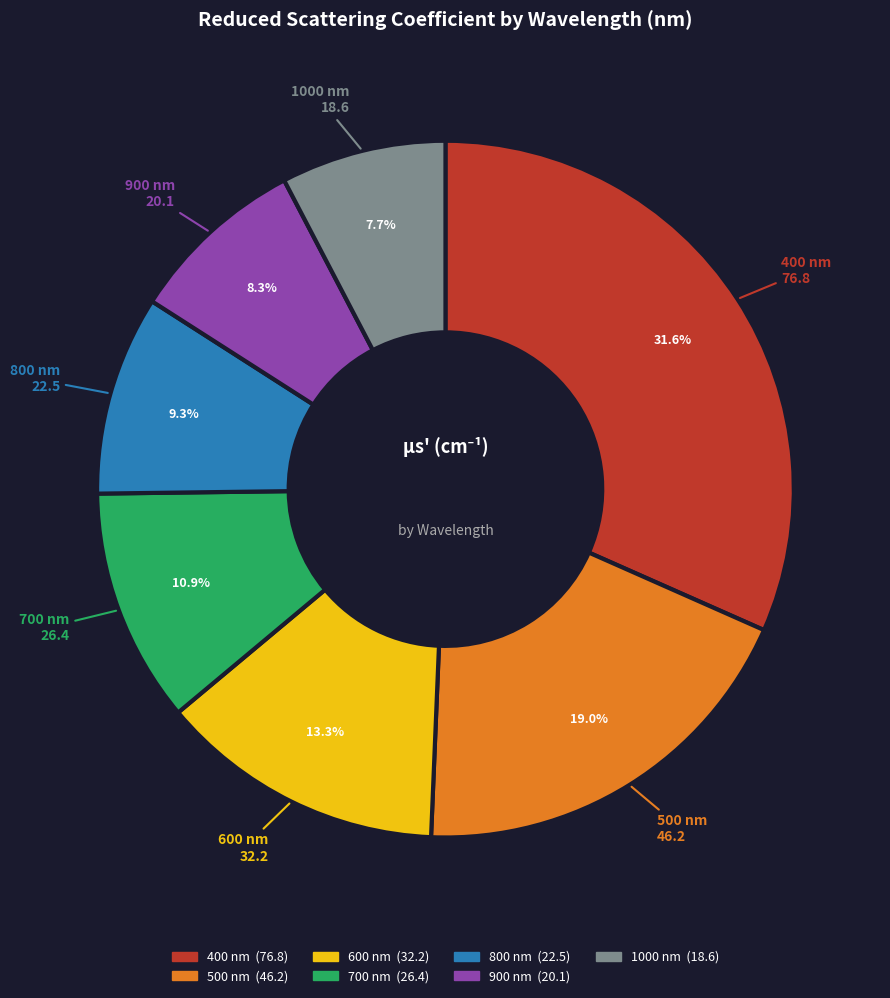

Is 400 the majority of the pie?

No